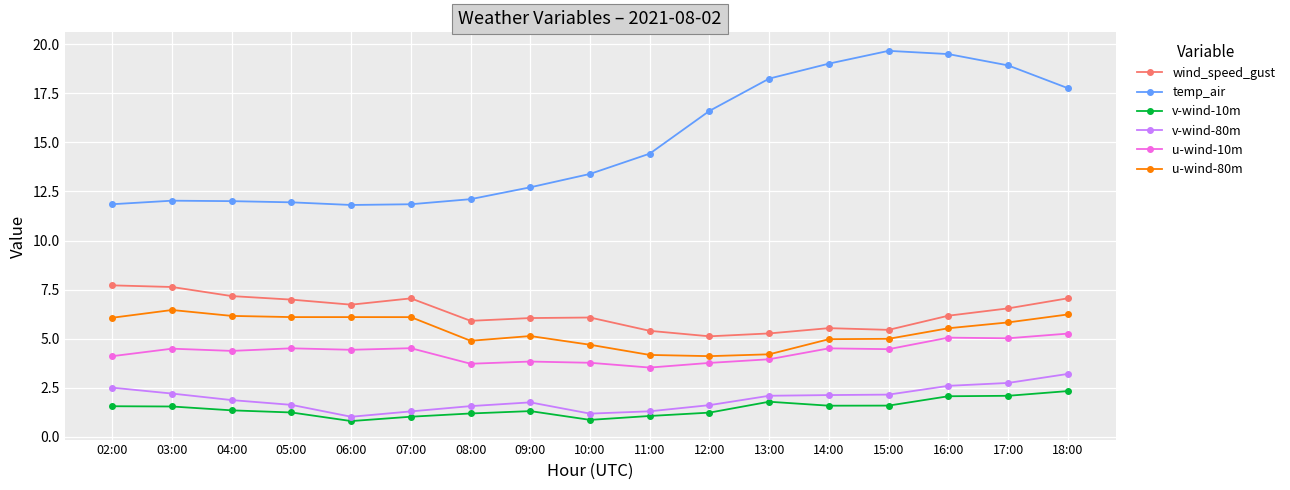

How many lines are shown in the chart?

6